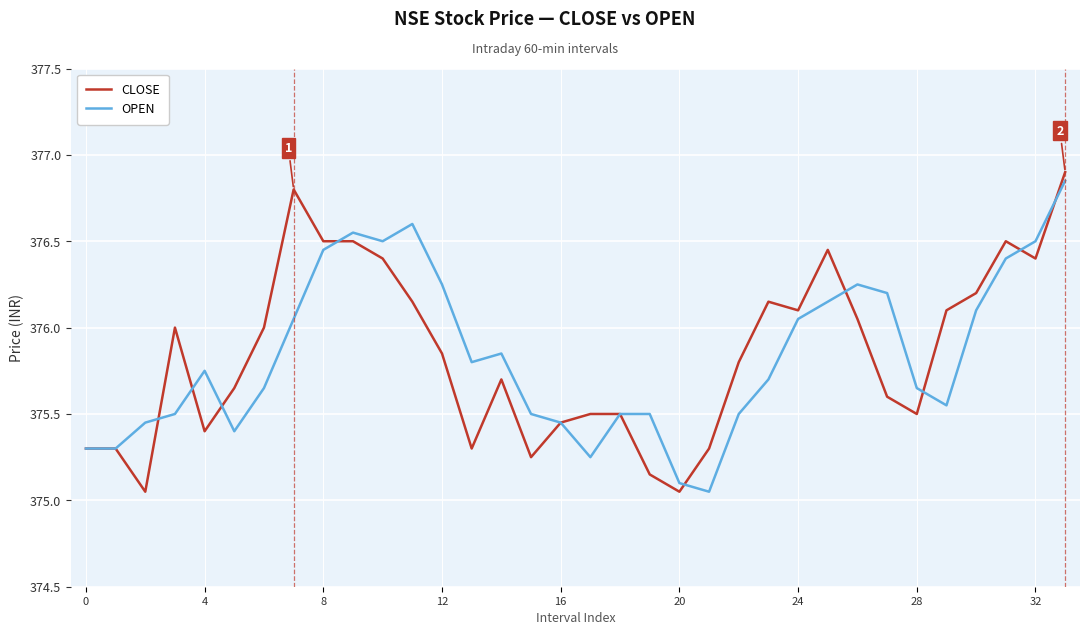

How many lines are shown in the chart?

2